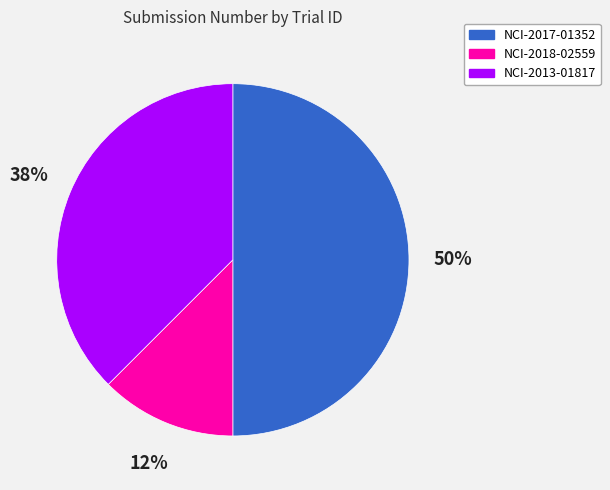

Which category has the biggest portion of the pie?

NCI-2017-01352